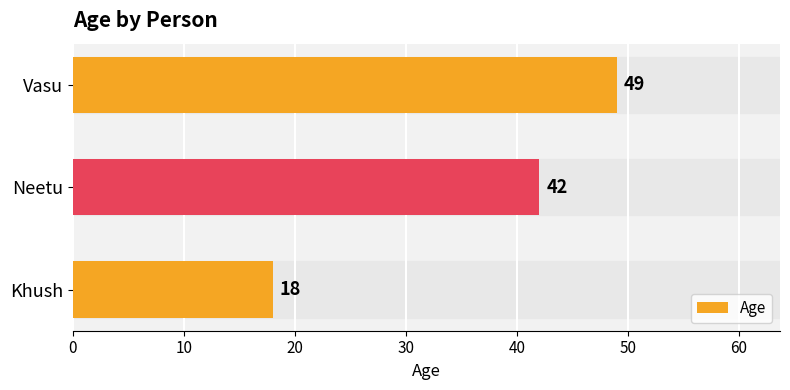

Where is the data nearest to the value 33?

Neetu